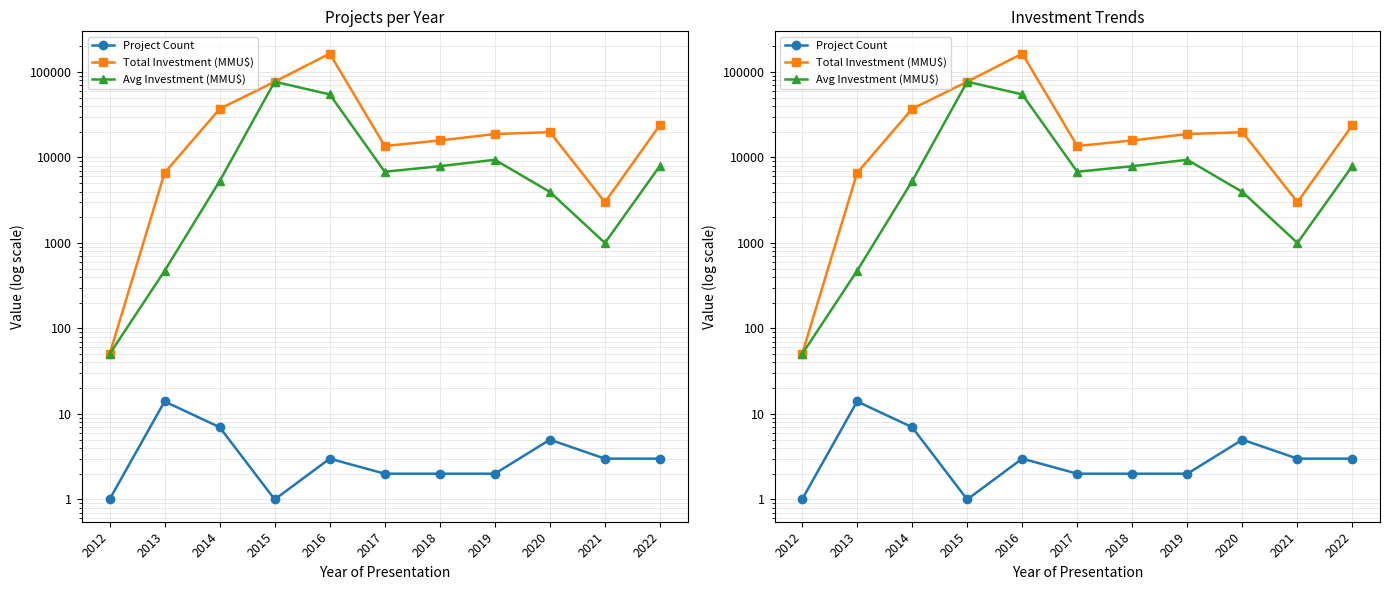

At which category does Total Investment (MMU$) reach its first local valley?

2017